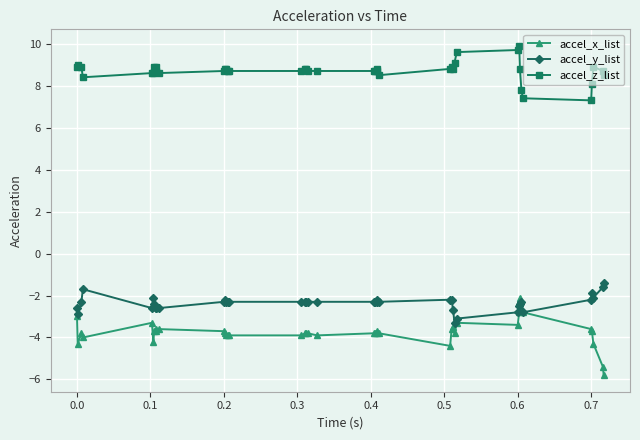

True or false: accel_y_list has more than 1 points higher than both neighbors.

True